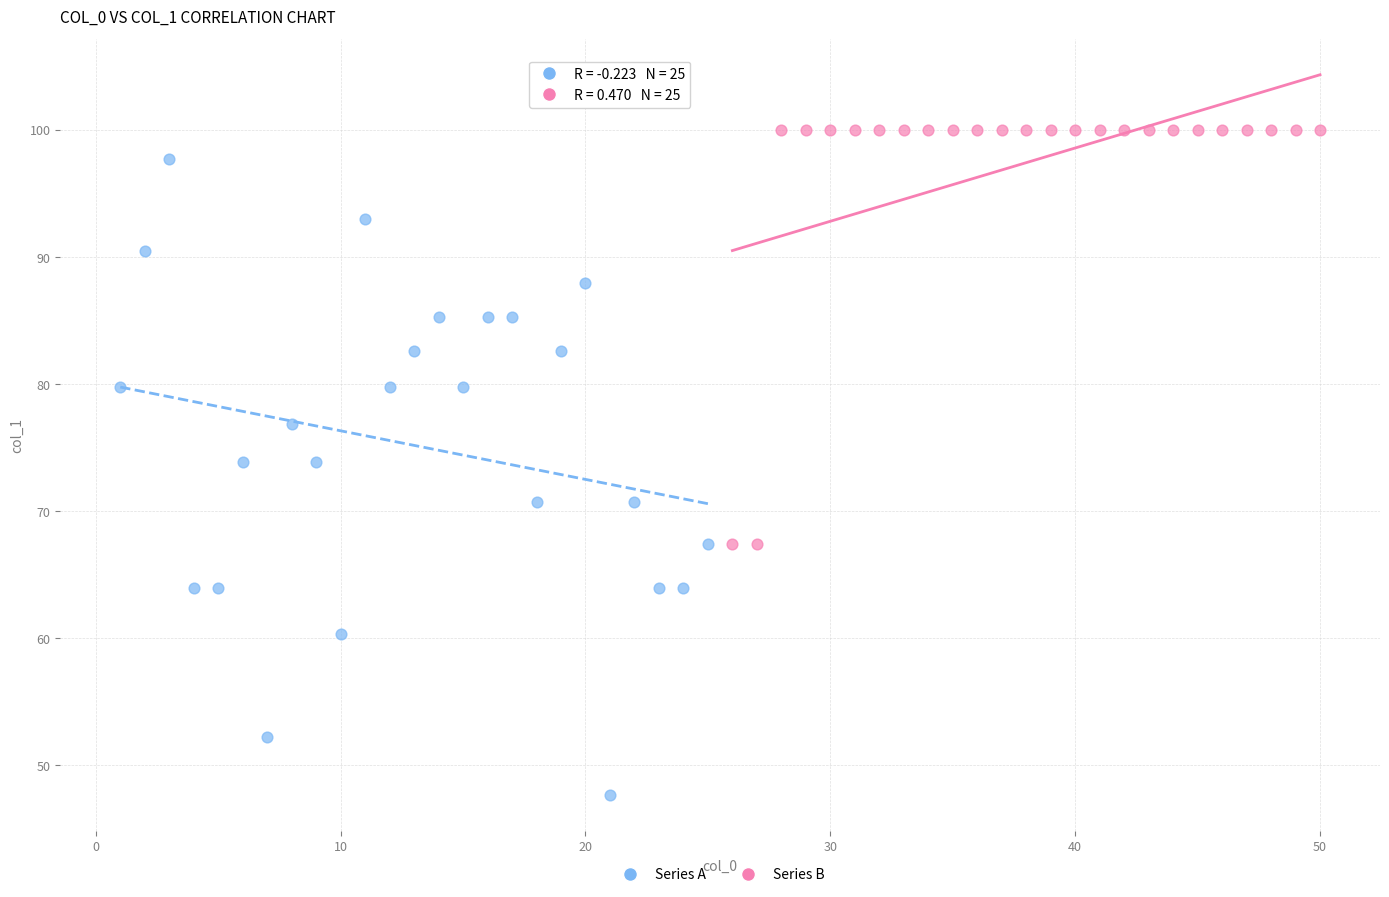

Which series reaches the minimum Y coordinate?

Series A